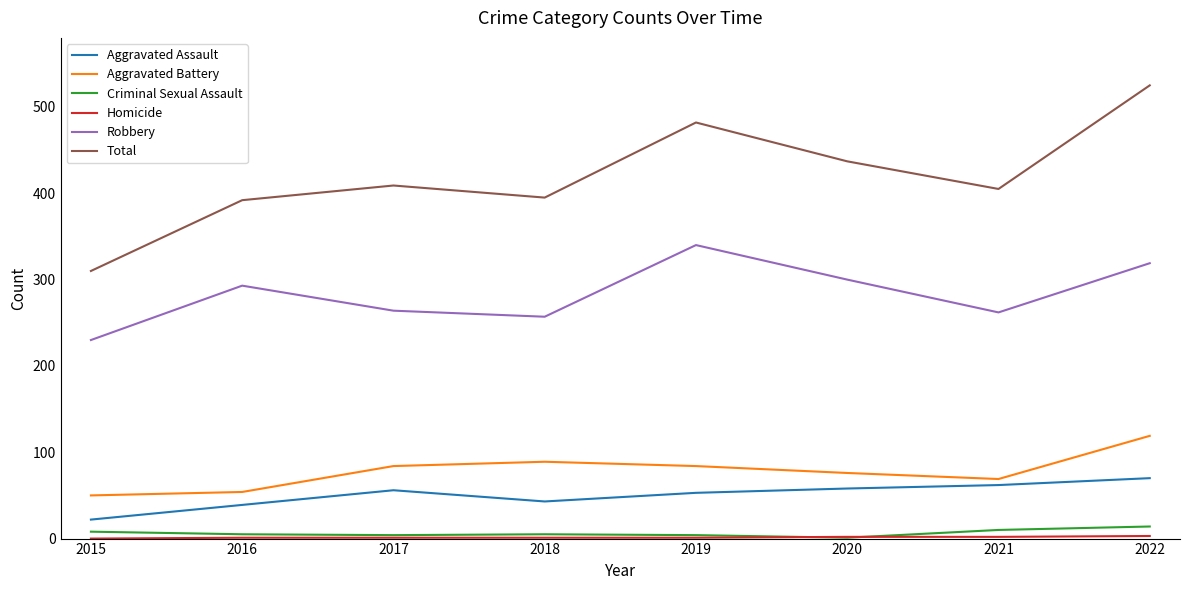

At which category is the sum across all series the highest?

2022